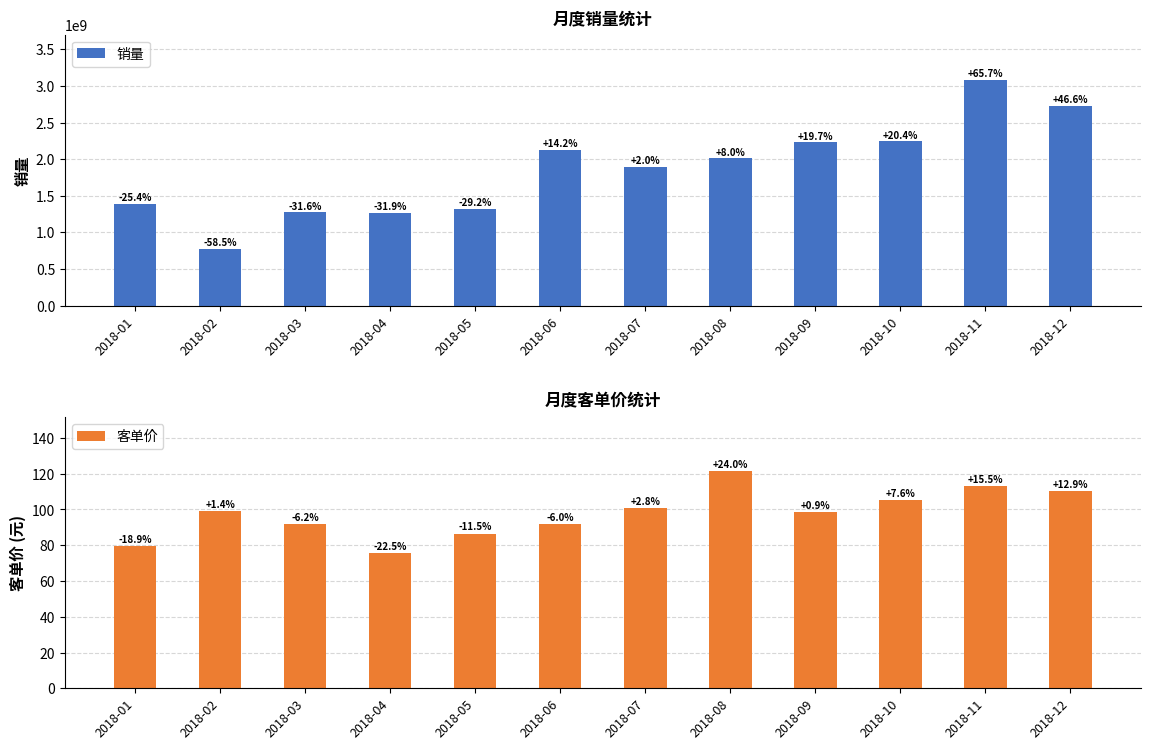

Which series changed the most between 2018-11 and 2018-12?

销量